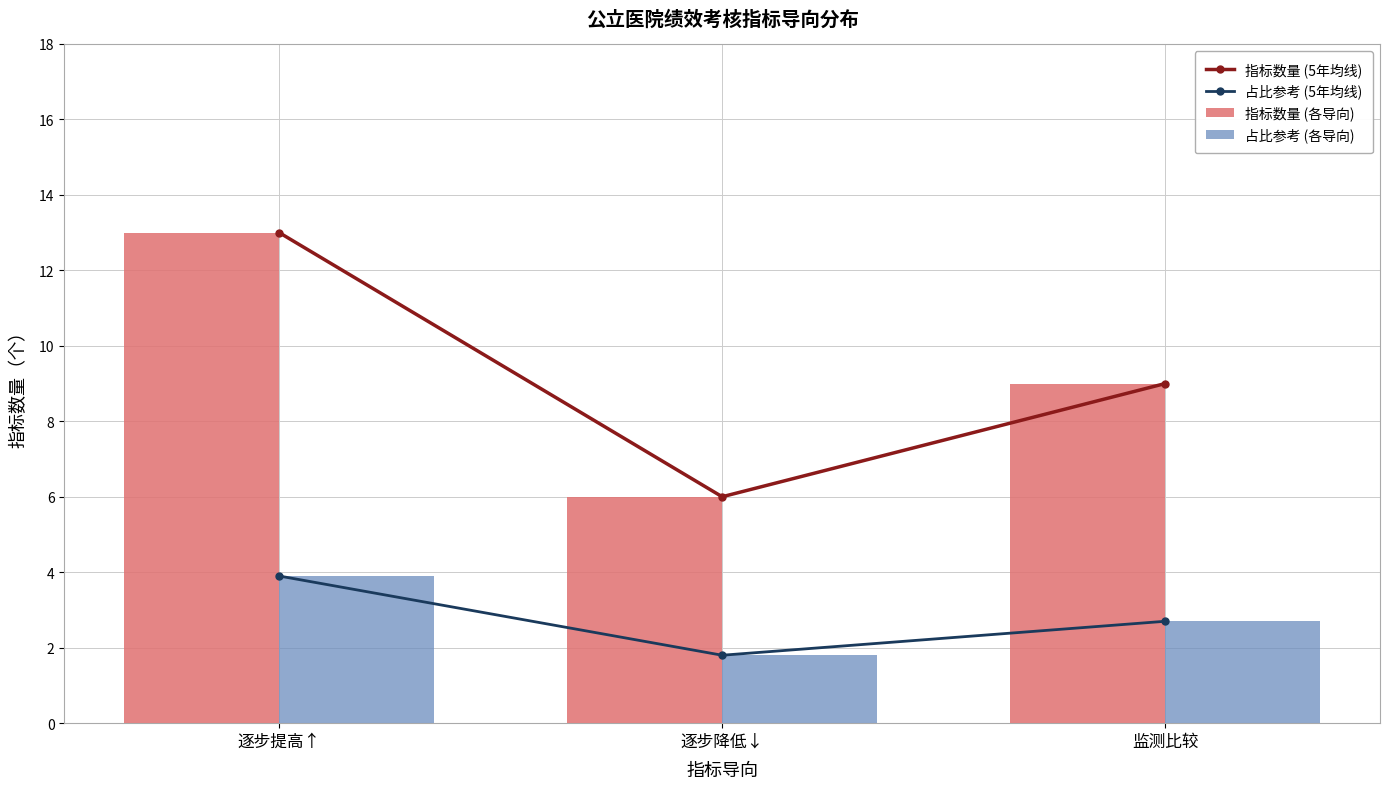

Reading left to right, extract all data points from this chart.

指标数量 (5年均线): 逐步提高↑=13.0	逐步降低↓=6.0	监测比较=9.0
占比参考 (5年均线): 逐步提高↑=3.9	逐步降低↓=1.8	监测比较=2.7
指标数量 (各导向): 逐步提高↑=13.0	逐步降低↓=6.0	监测比较=9.0
占比参考 (各导向): 逐步提高↑=3.9	逐步降低↓=1.8	监测比较=2.7